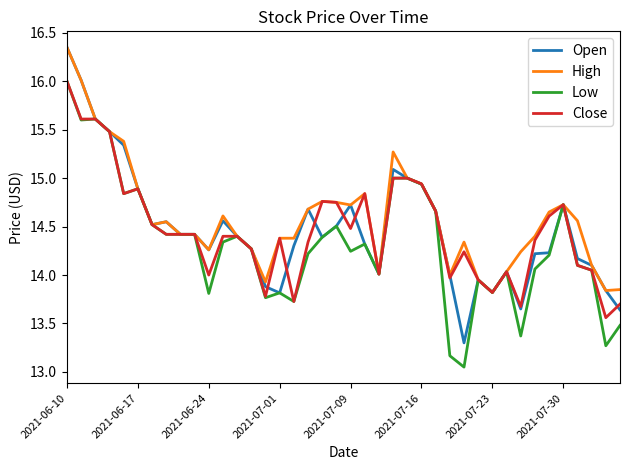

Which series has the widest spread of values?

Open